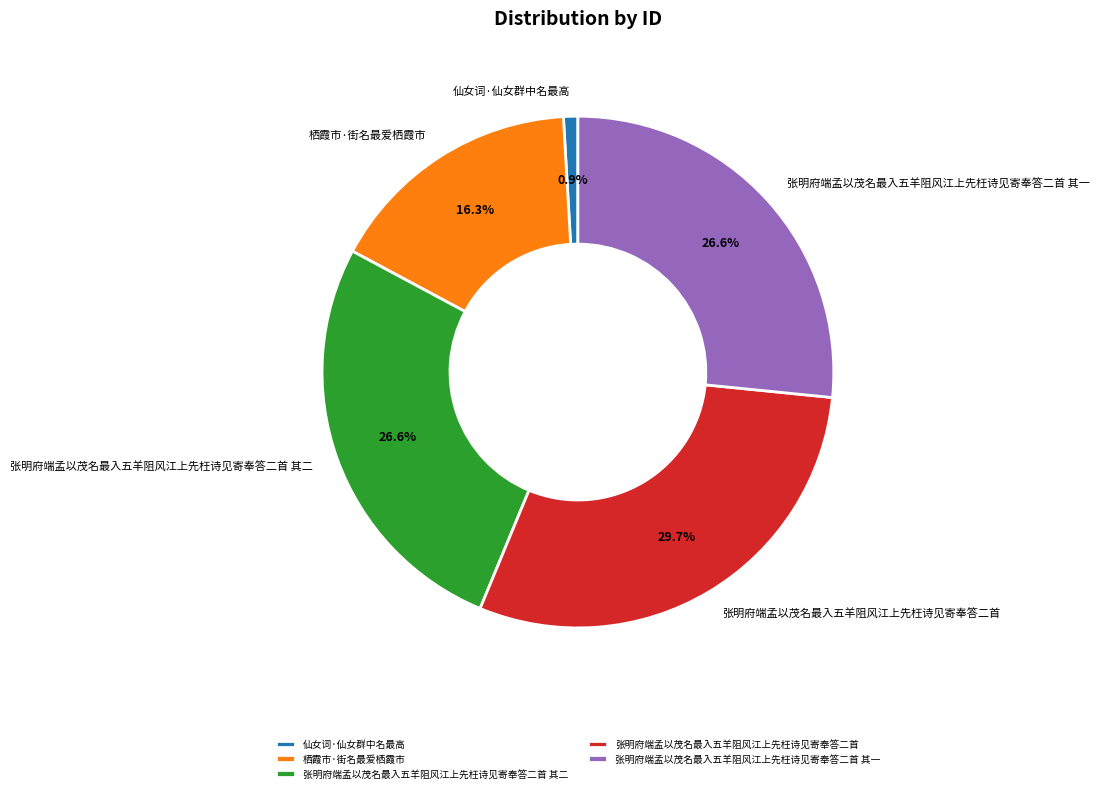

How much of the chart is everything except 栖霞市·街名最爱栖霞市?

83.7%